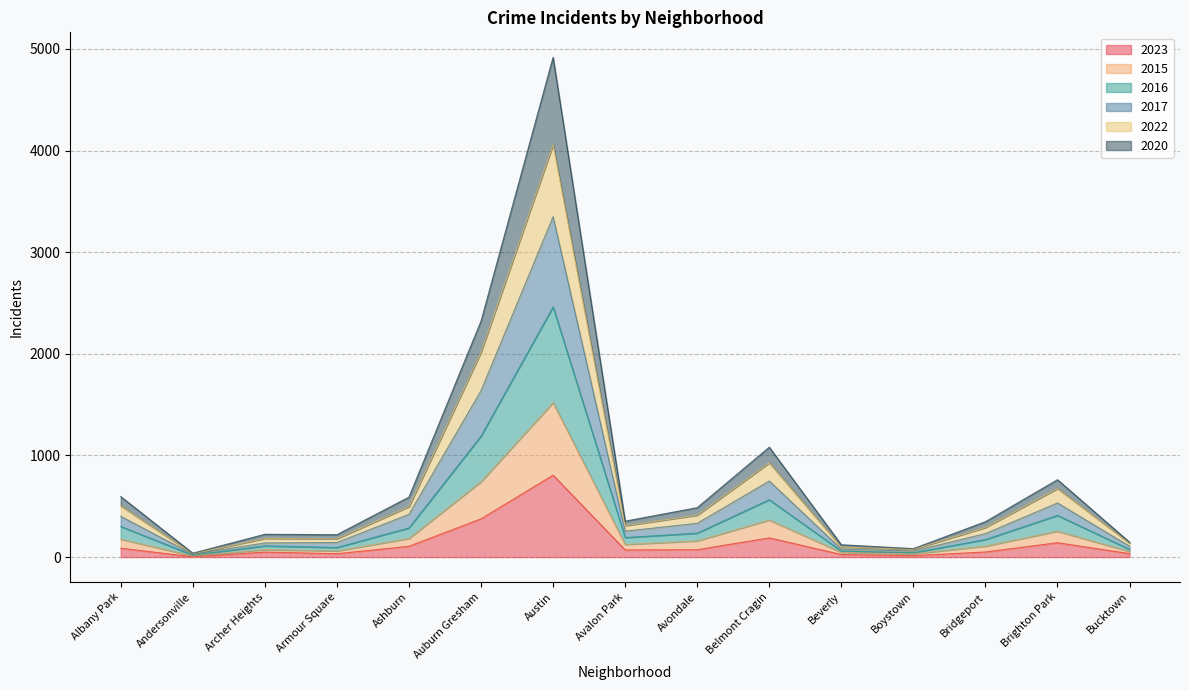

Which category has the highest value in the 2023 series?

Austin